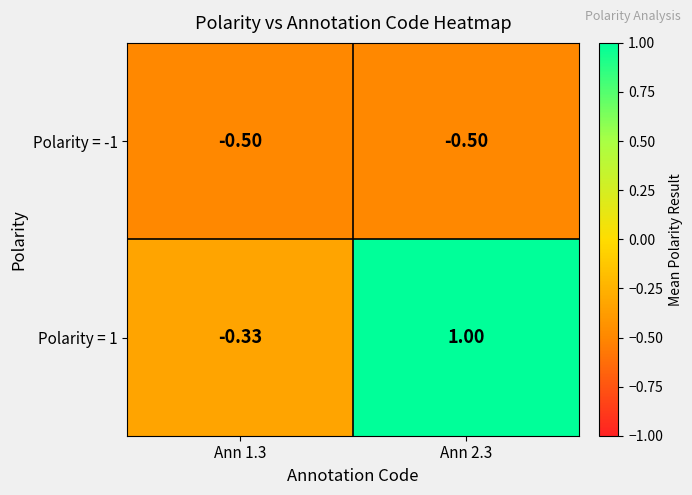

At how many categories does at least one series exceed 0?

1